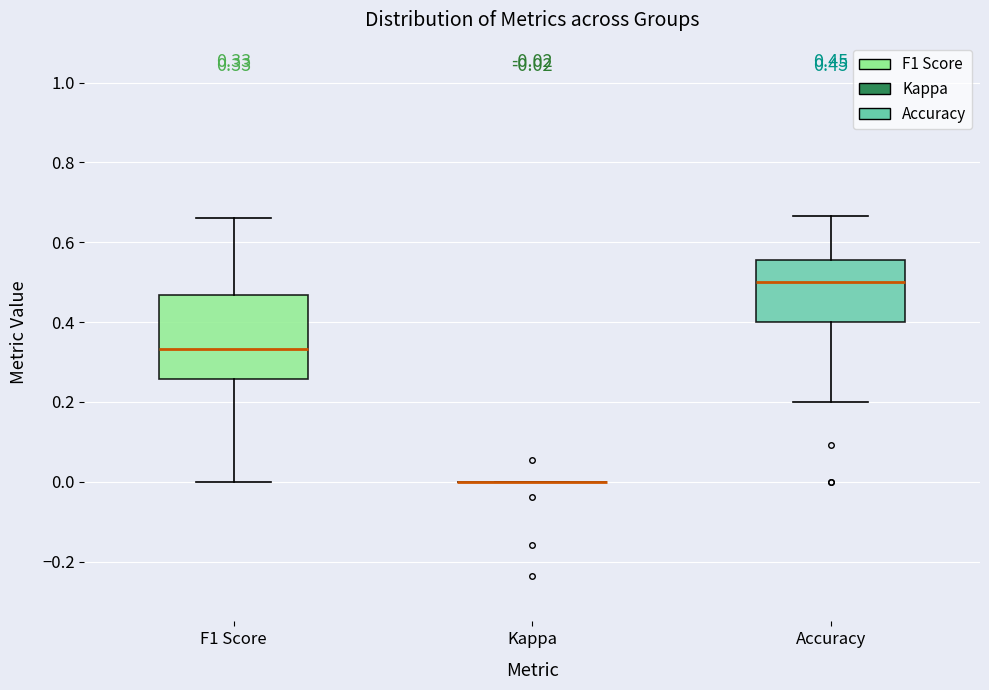

Which box is the tallest, from its lower edge to its upper edge?

F1 Score